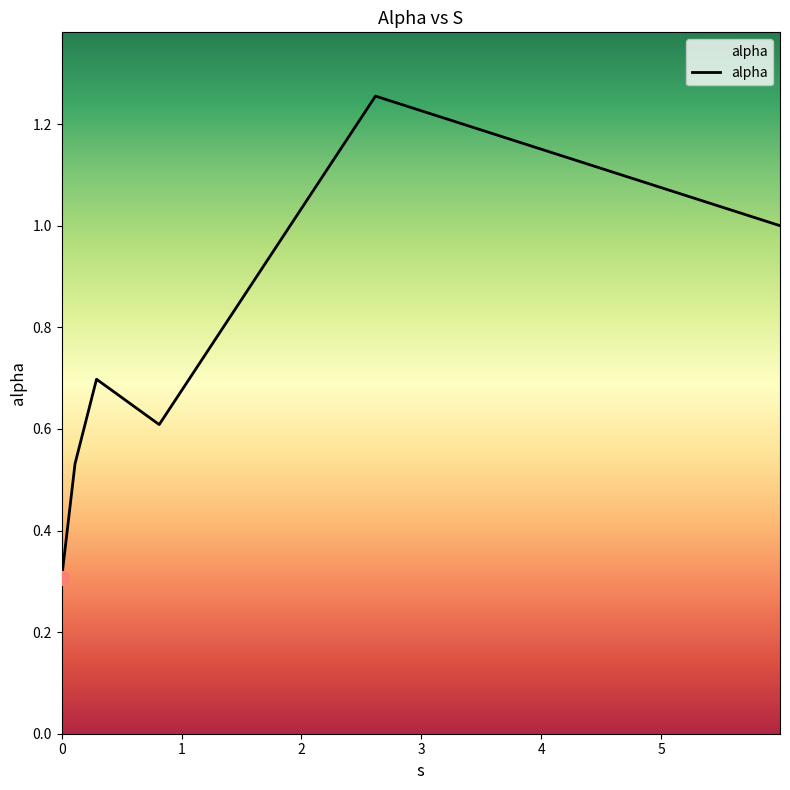

How many lines are shown in the chart?

1